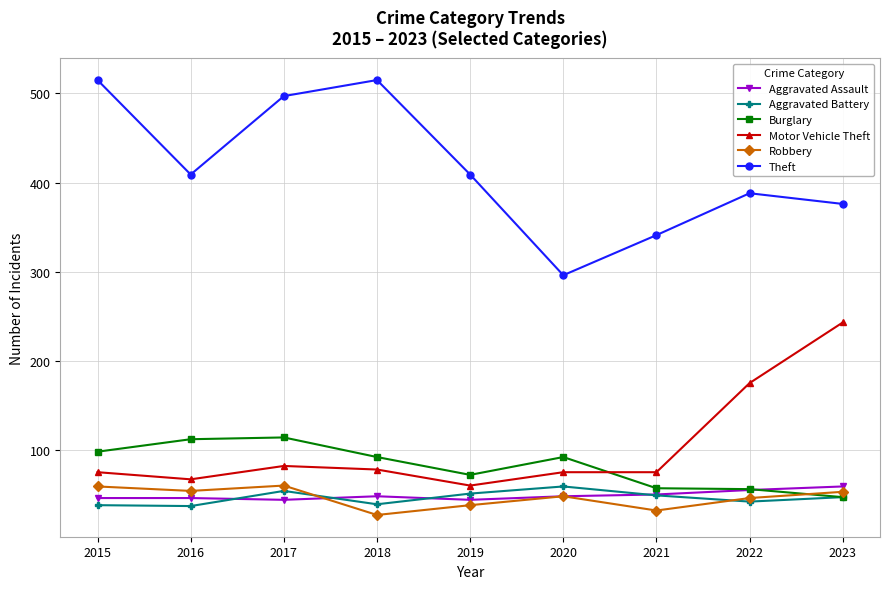

At how many categories does at least one series exceed 98?

9